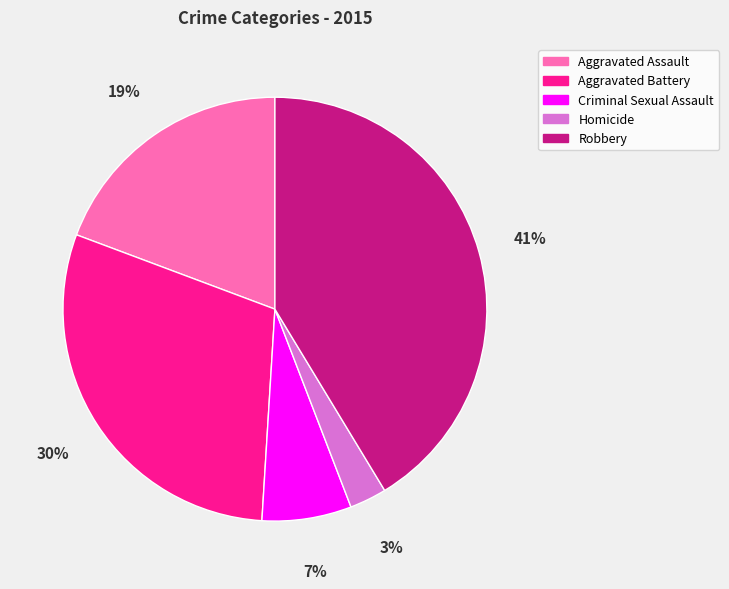

To the nearest percent, what portion does Homicide represent?

3%